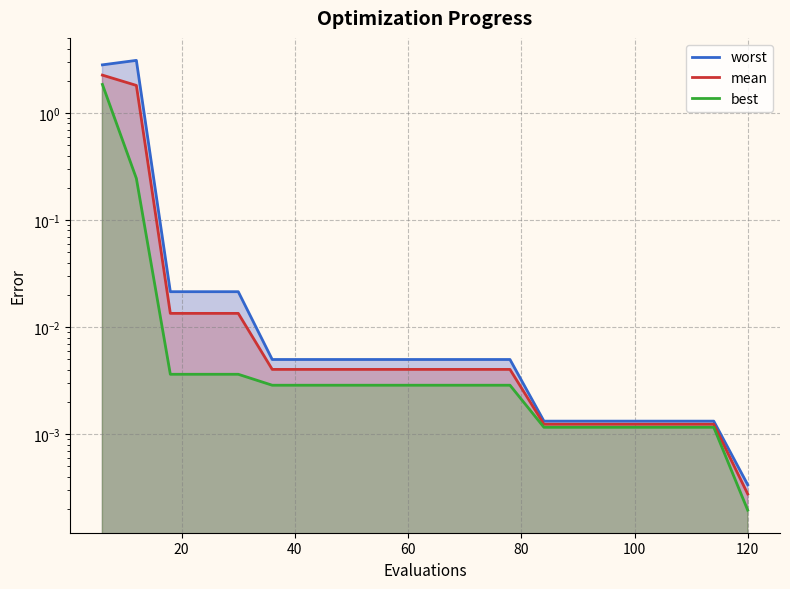

At how many categories does at least one series exceed 0?

20